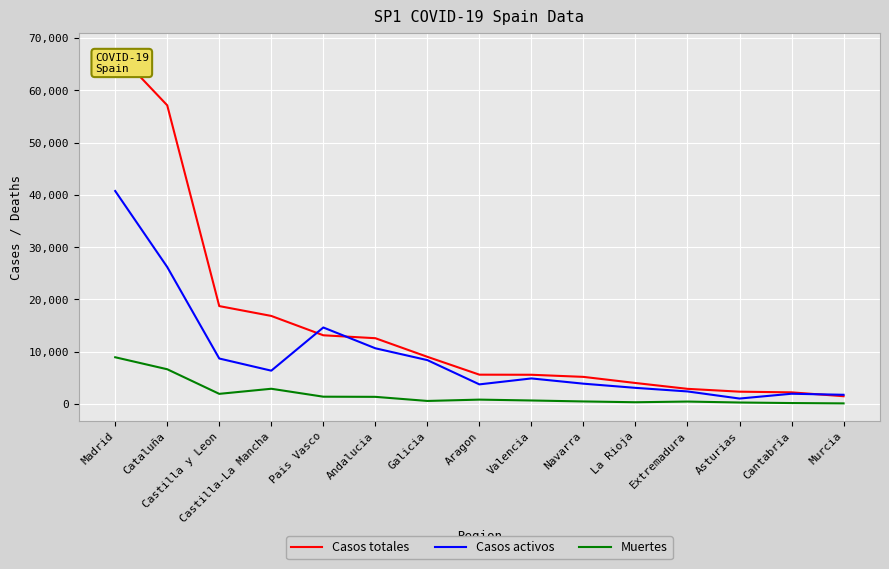

Which series has the largest range (max minus min)?

Casos totales